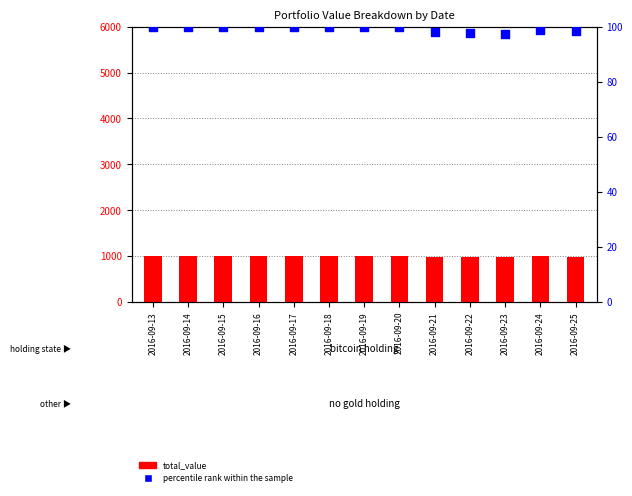

What is the total value across all series at 2016-09-17?

1100.0